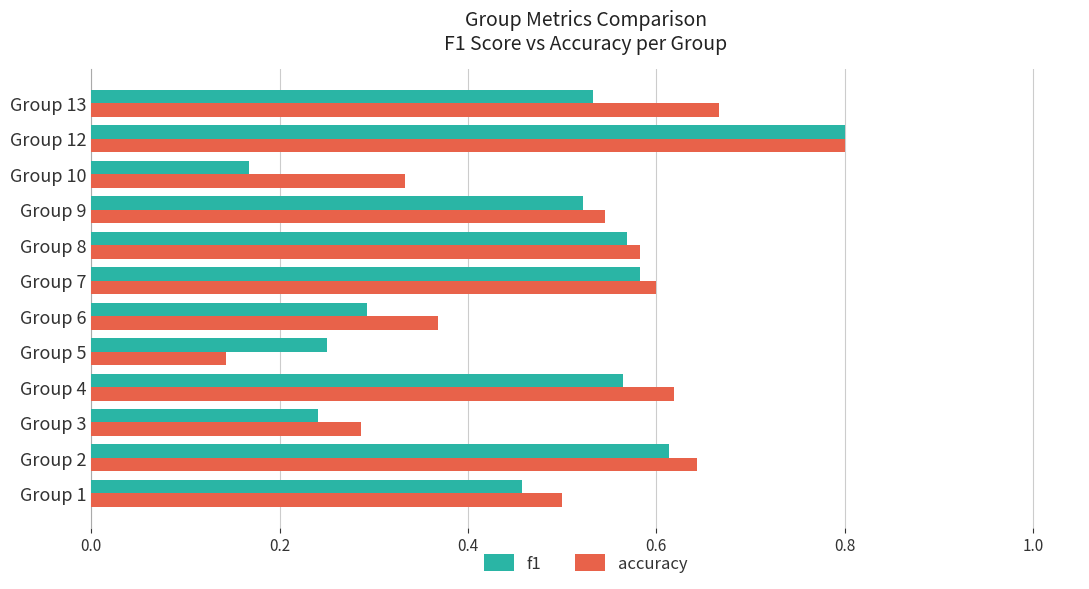

What is the sum of the accuracy values at Group 6 and Group 13?

1.0